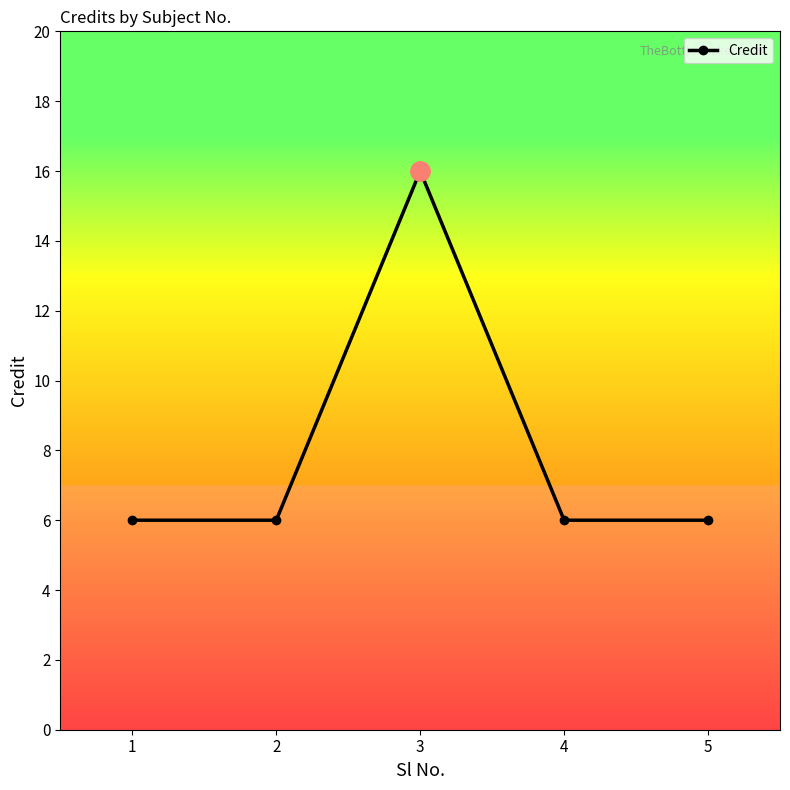

What is the value of the 1st point from the left?

6